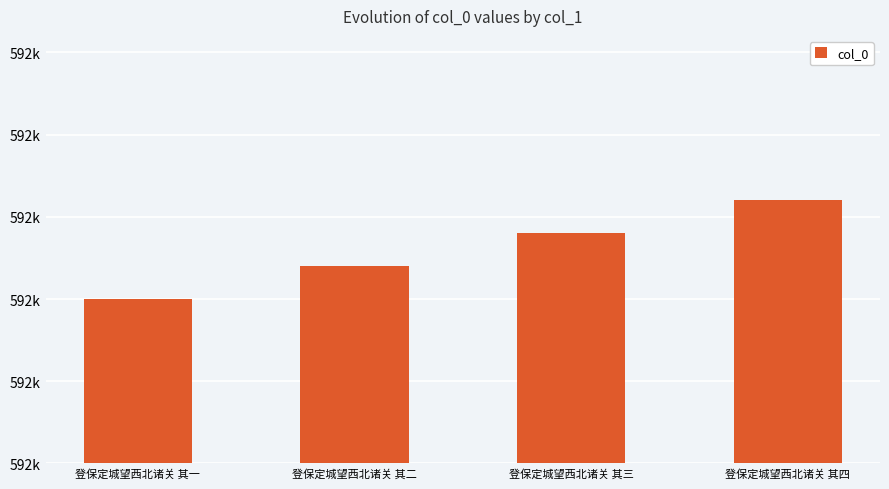

Is it true that the value at 登保定城望西北诸关 其四 is 988690?

False